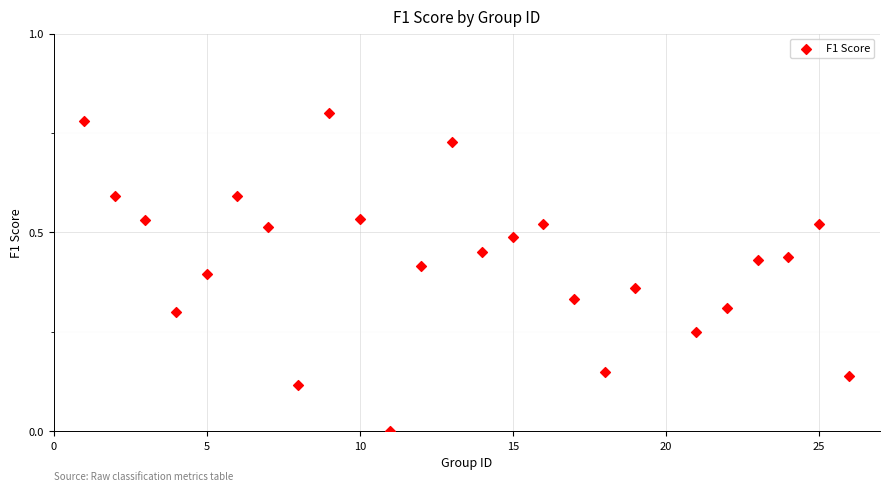

What is the range of X values (max minus min)?

25.0